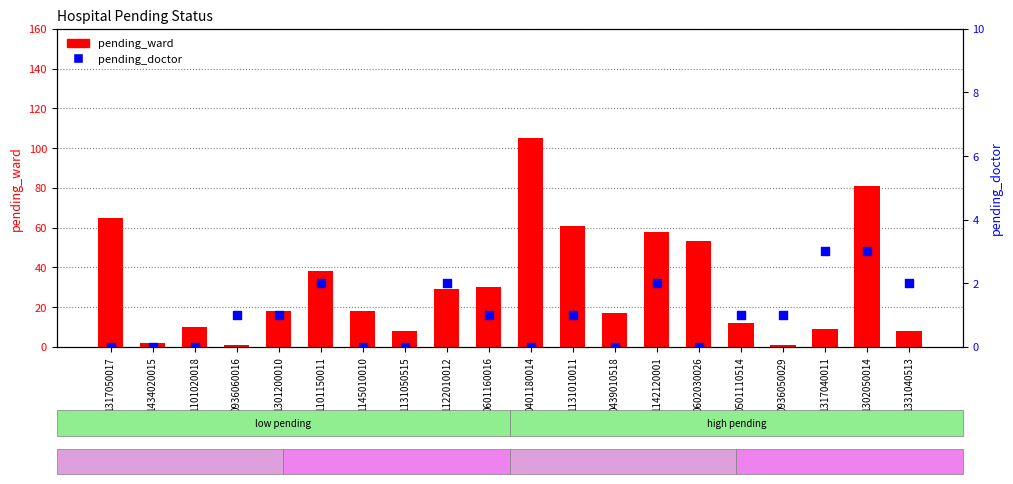

What are all the series names shown in the legend?

pending_ward, pending_doctor